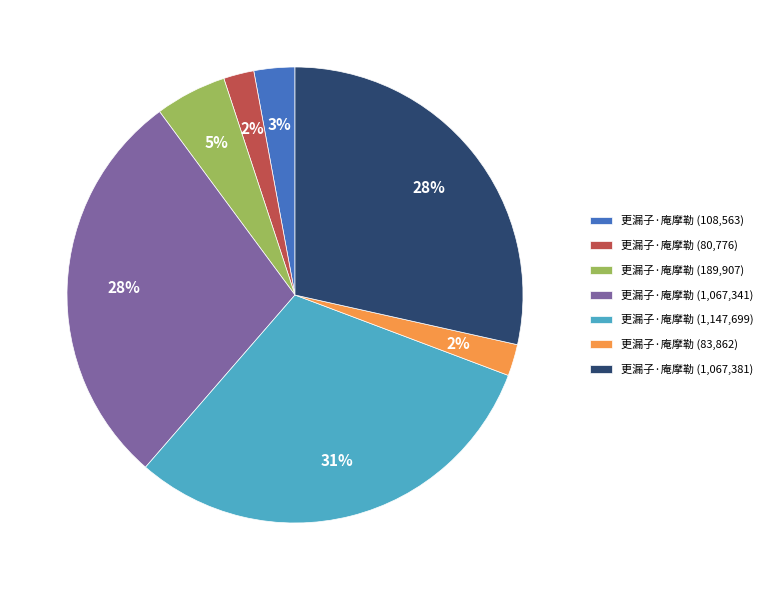

To the nearest percent, what portion does 更漏子·庵摩勒 (108,563) represent?

3%